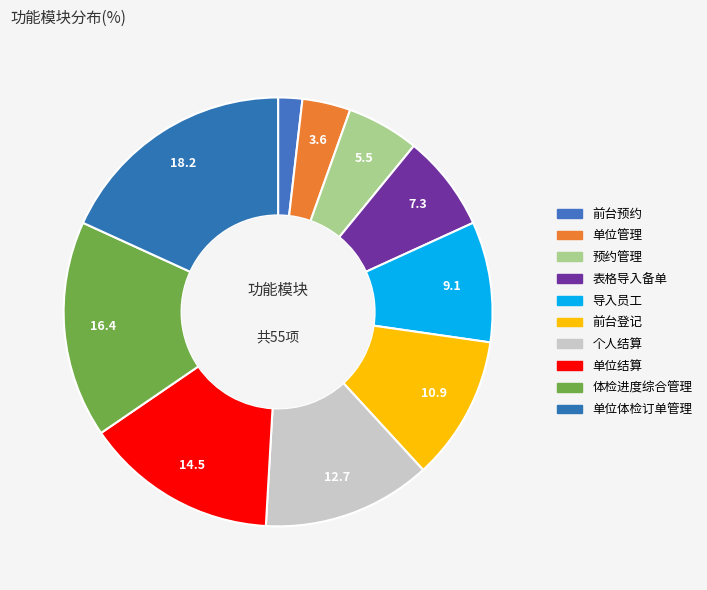

Between 预约管理 and 单位结算, which is larger?

单位结算